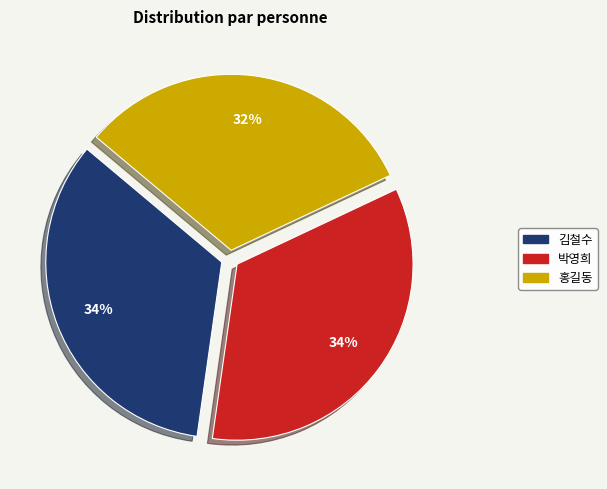

To the nearest percent, what is the average slice percentage?

33%